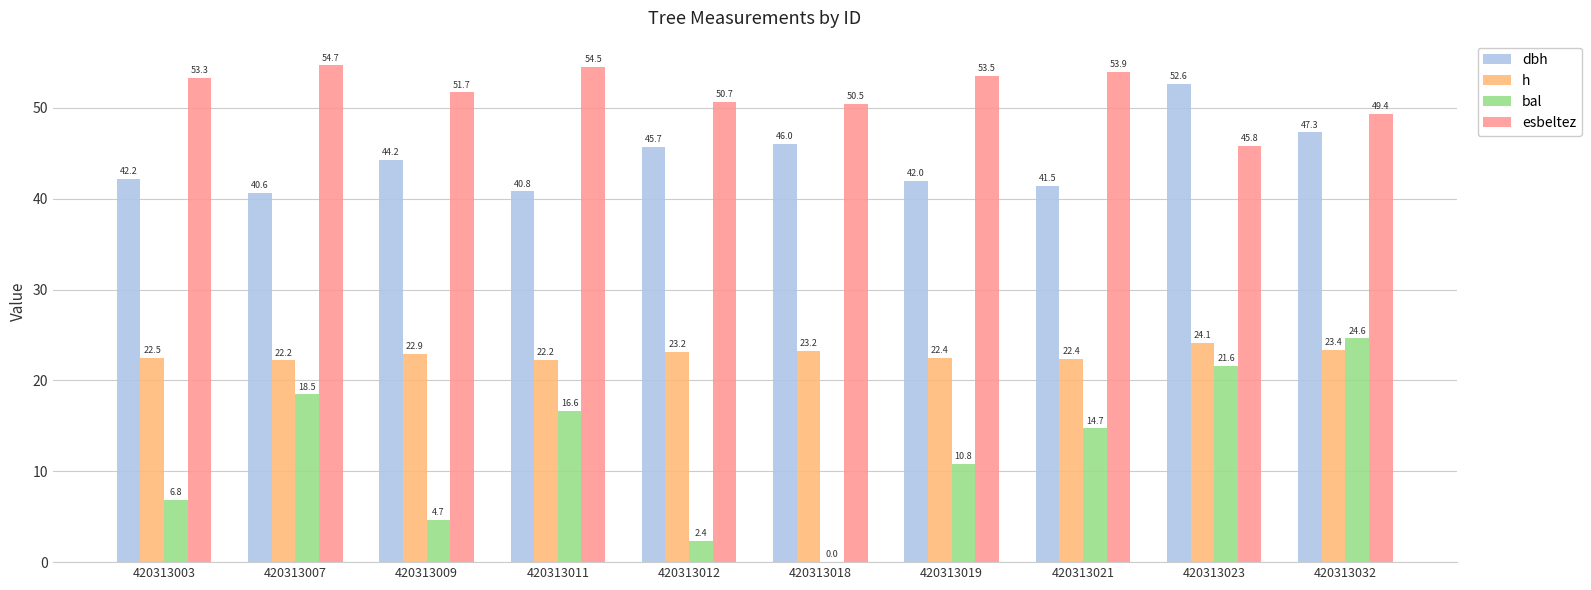

At which label is h closest to 23?

420313009